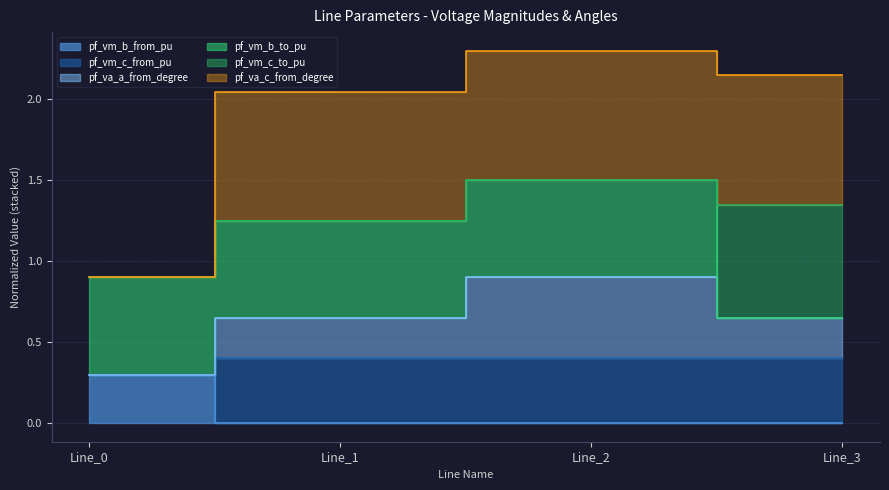

Which series changed the most between Line_0 and Line_3?

pf_va_c_from_degree